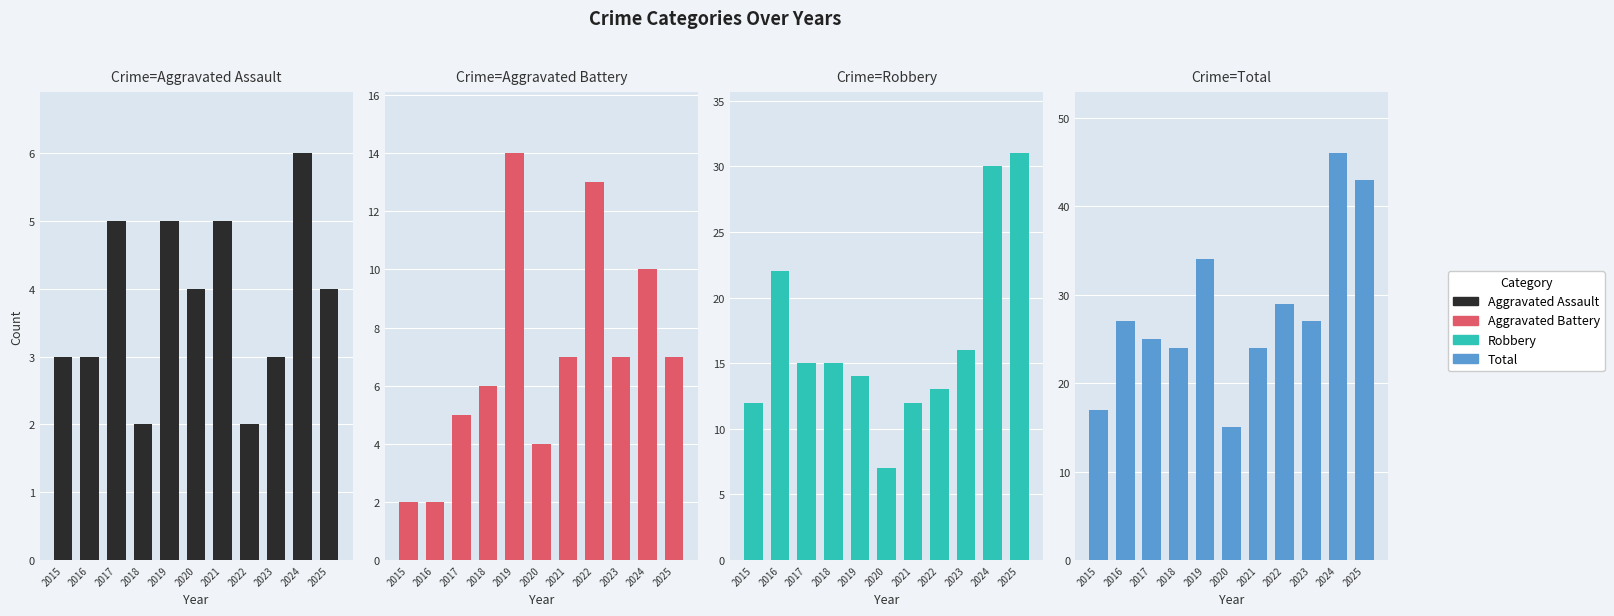

True or false: Total has a value of 34 at 2019.

True